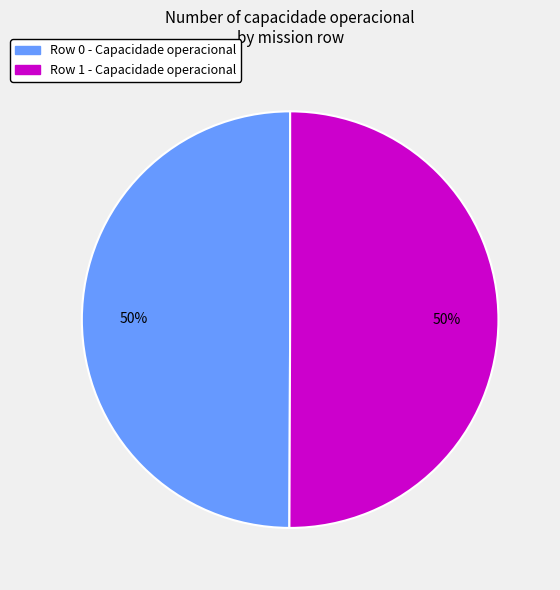

Is the sum of Row 0 and Row 1 greater than half?

Yes